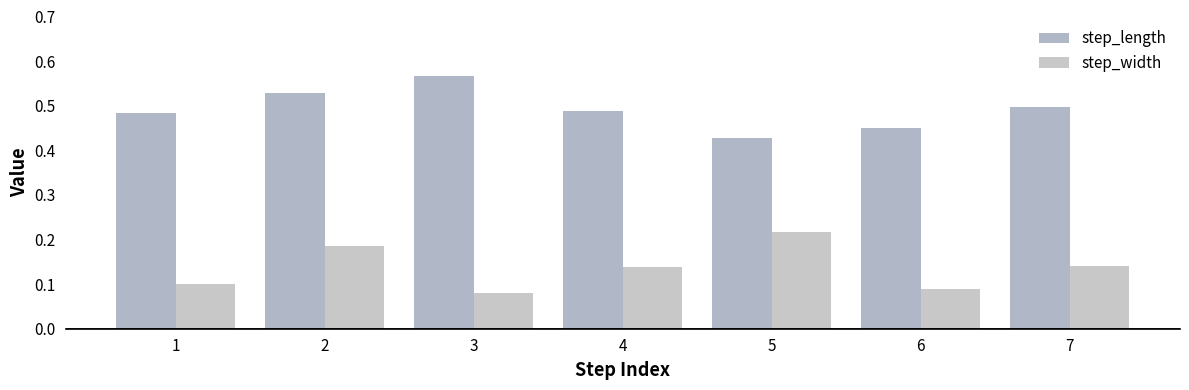

Is the value of step_width at 1 greater than the value of step_length at 5?

No